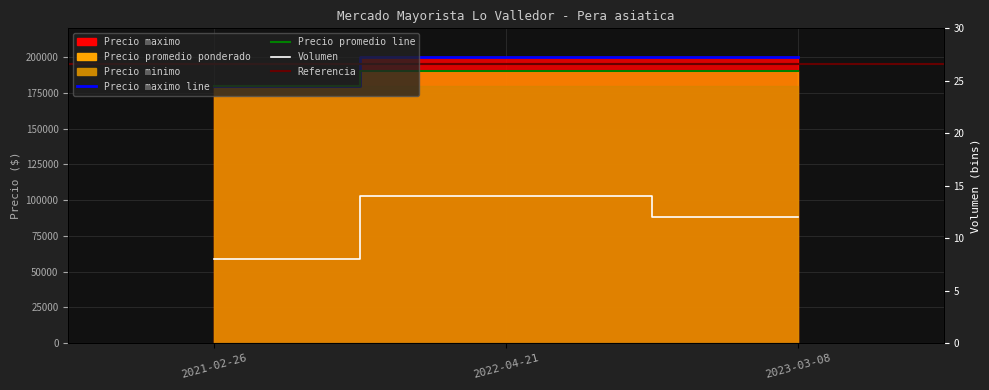

Reading left to right, transcribe all the data shown in this chart.

Volumen: 8	14	12
Precio maximo: 180000	200000	200000
Precio promedio ponderado: 180000	190000	190000